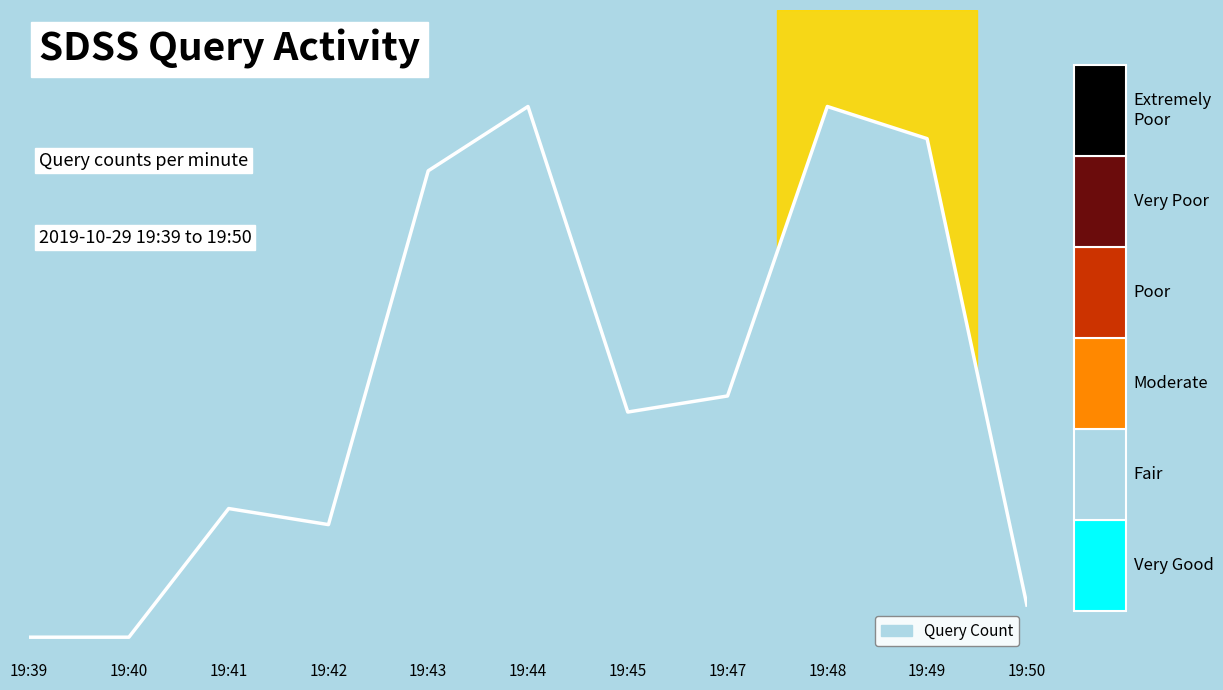

Does the chart have visible grid lines?

No